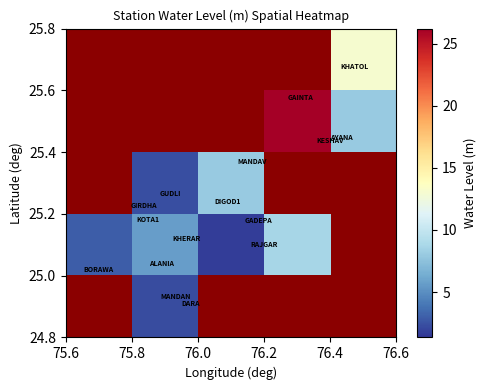

What is the greatest value displayed?

26.2